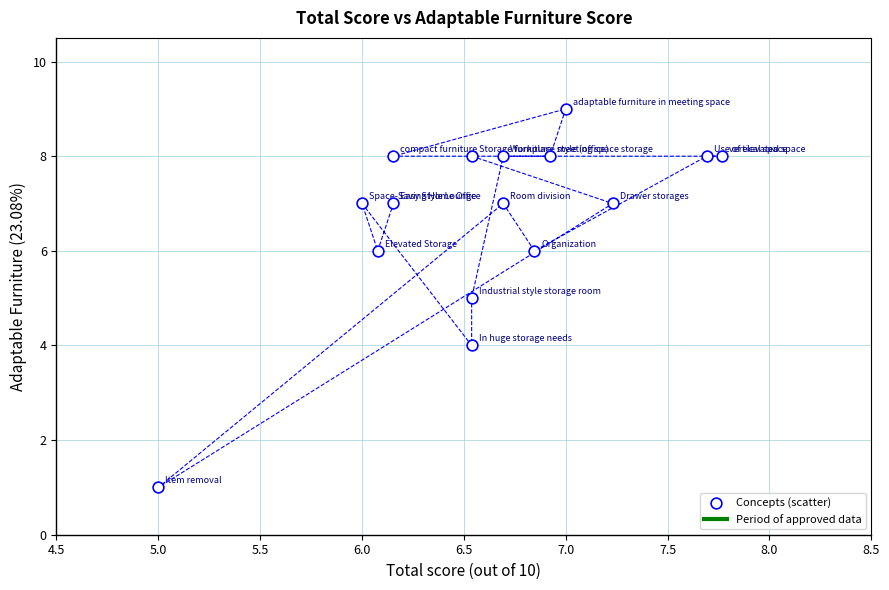

How many data points are displayed?

16